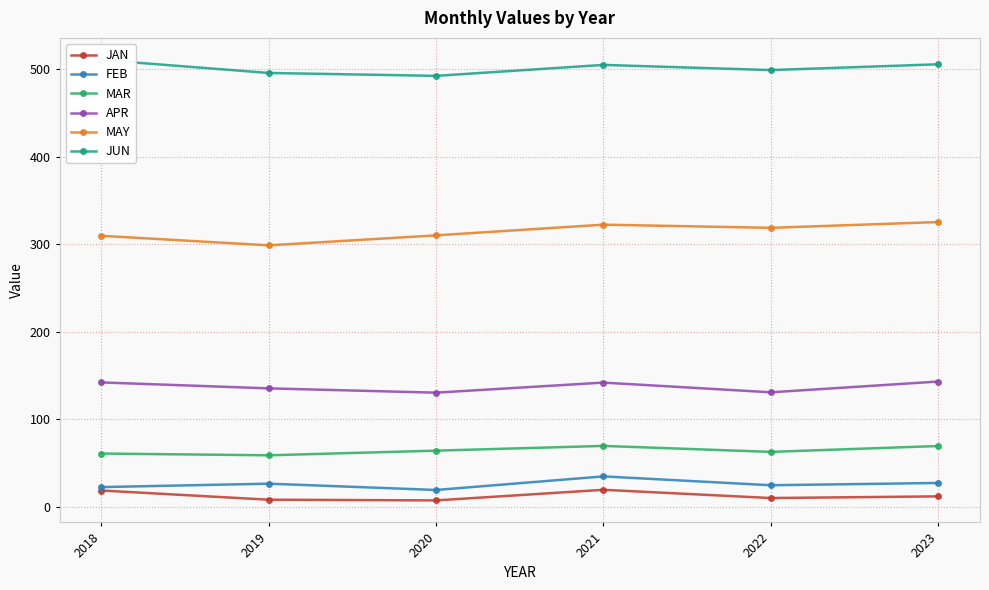

At how many categories does at least one series exceed 263?

6